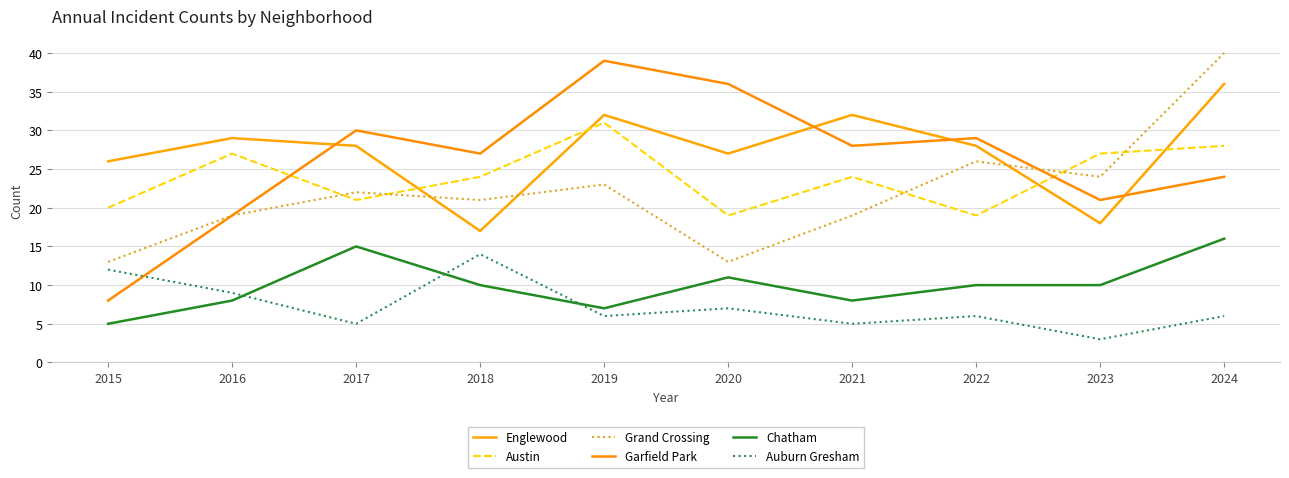

True or false: Grand Crossing and Auburn Gresham intersect in this chart.

False